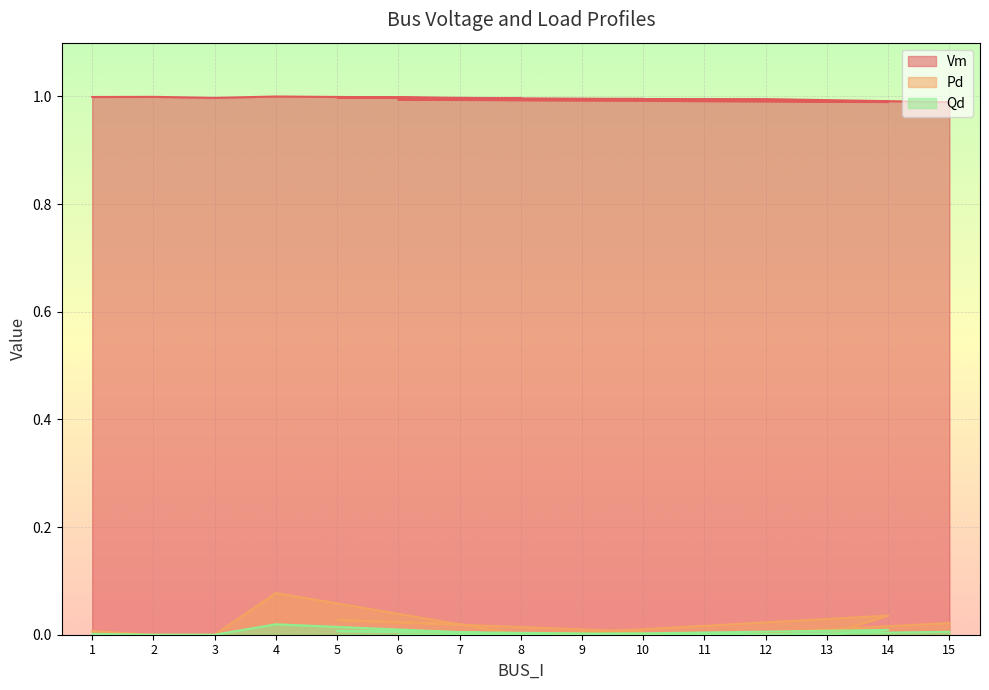

Which has a higher value, 12 or 1?

1